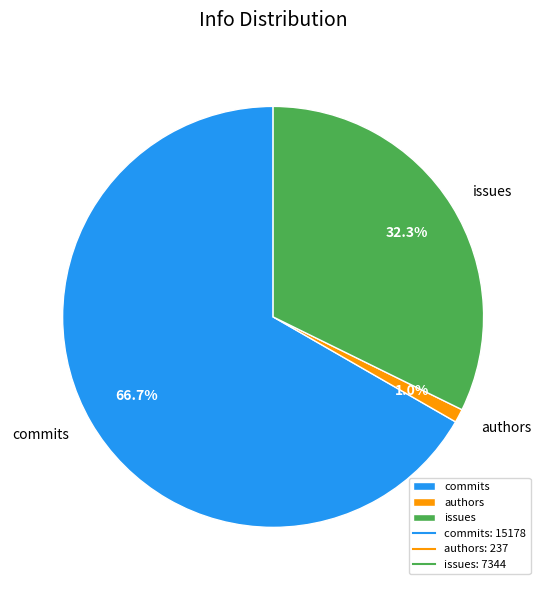

Is it true that issues is 27% of the pie?

False